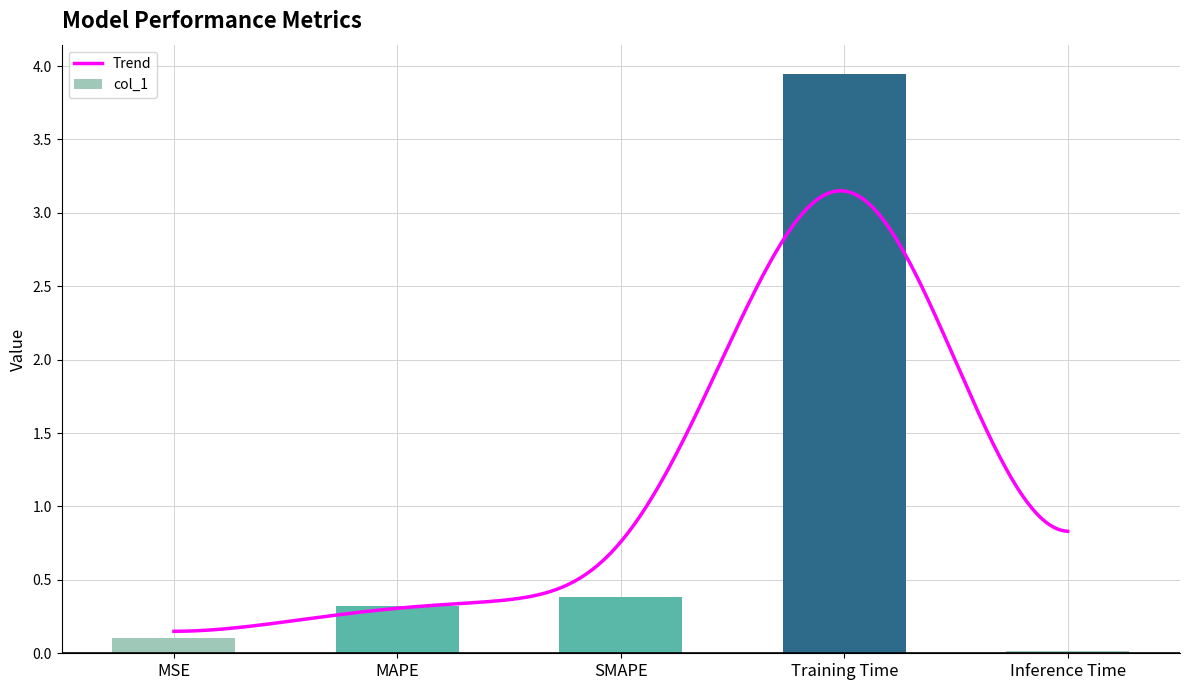

What is the sum of all values?

4.8